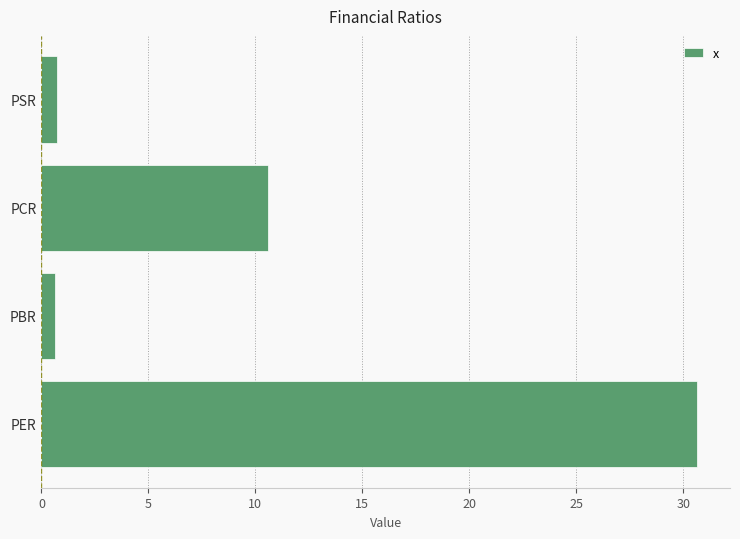

Are the bars horizontal?

Yes